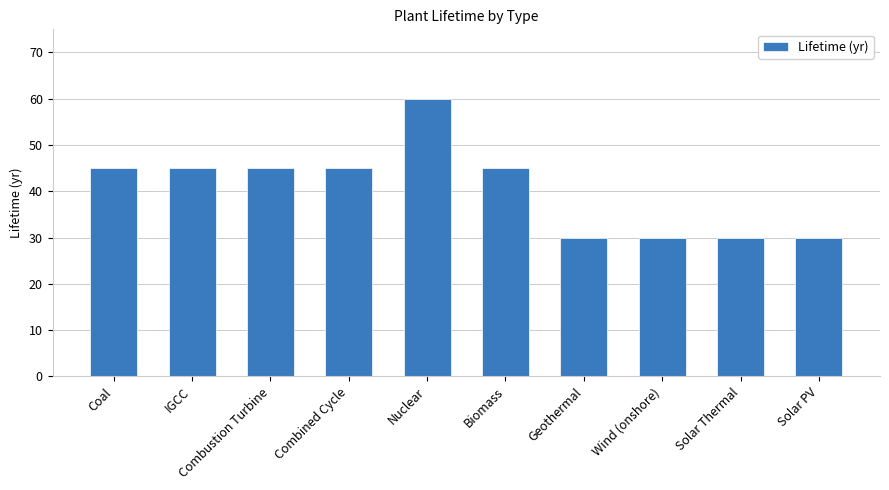

Reading left to right, extract all data points from this chart.

Coal=45	IGCC=45	Combustion Turbine=45	Combined Cycle=45	Nuclear=60	Biomass=45	Geothermal=30	Wind (onshore)=30	Solar Thermal=30	Solar PV=30